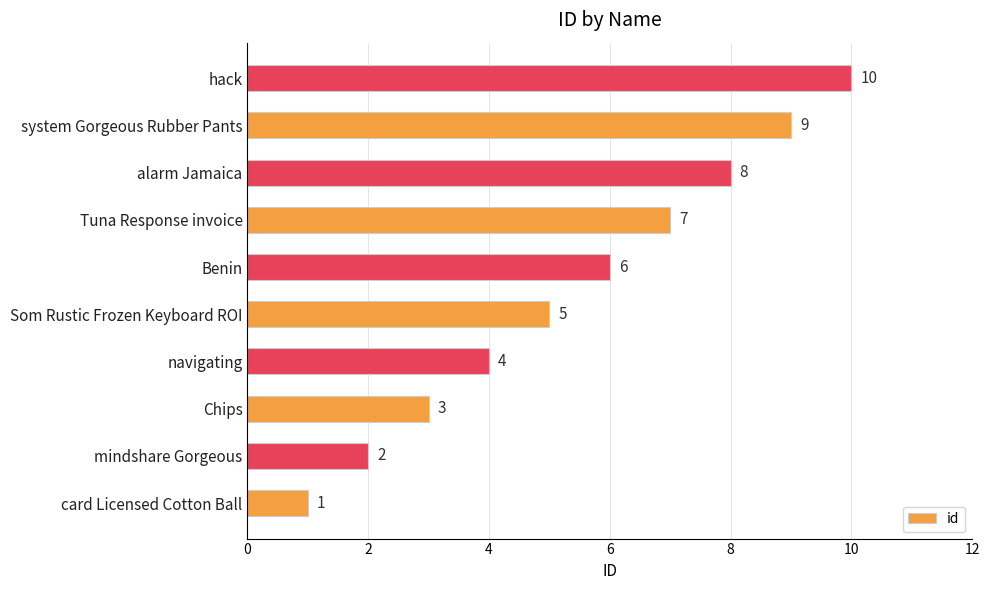

The chart shows a value of 5 at system Gorgeous Rubber Pants. True or false?

False